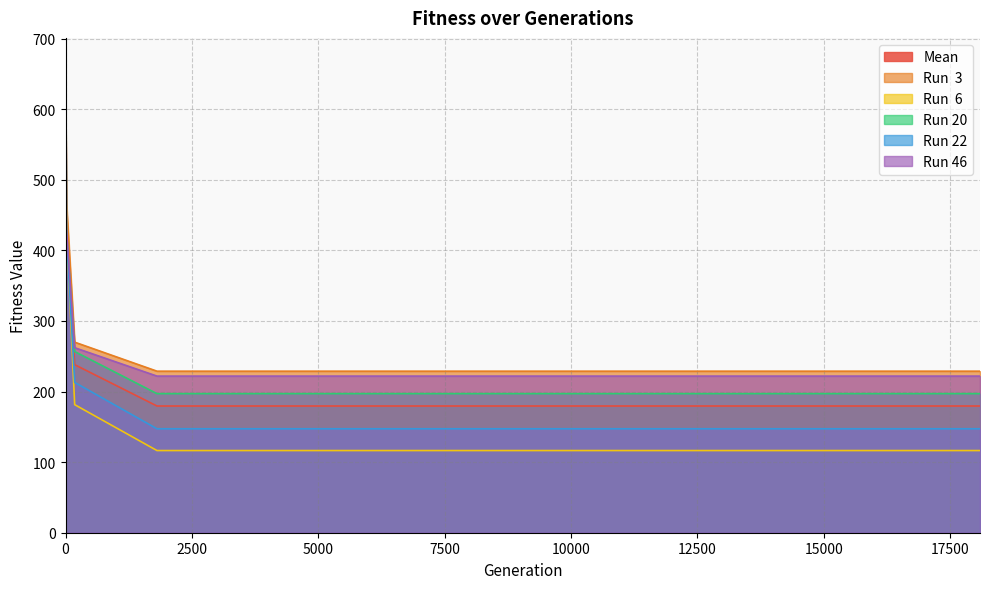

What are all the series names shown in the legend?

Mean, Run  3, Run  6, Run 20, Run 22, Run 46